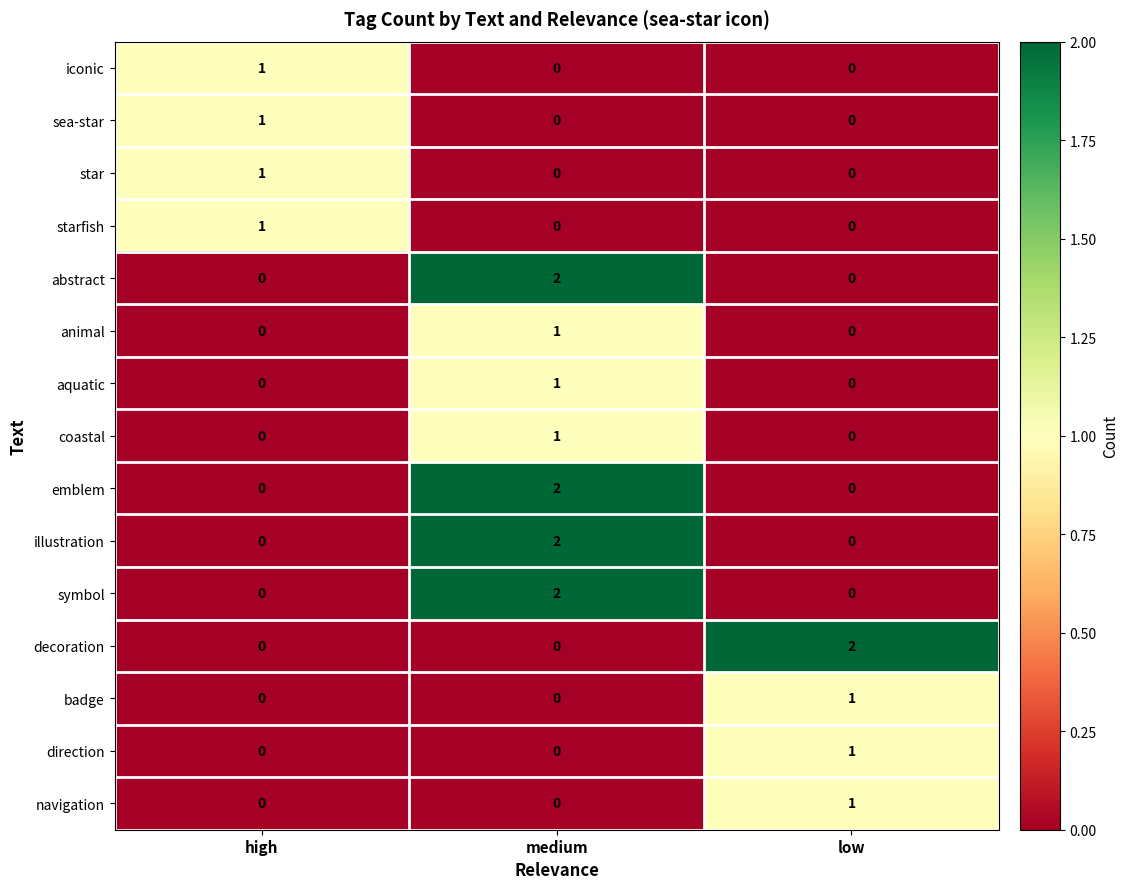

How many categories are shown in the chart?

3